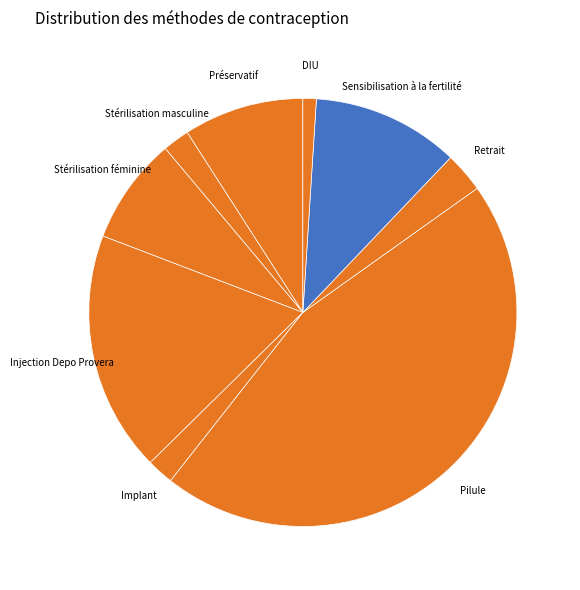

Does any single category account for the majority?

No